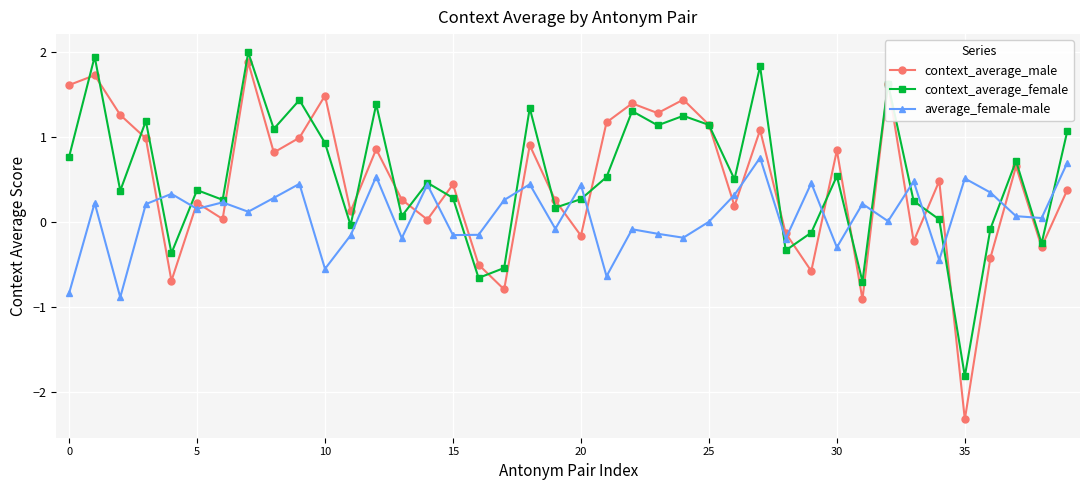

What is the value of the context_average_male point at the 26th from the left?

1.1